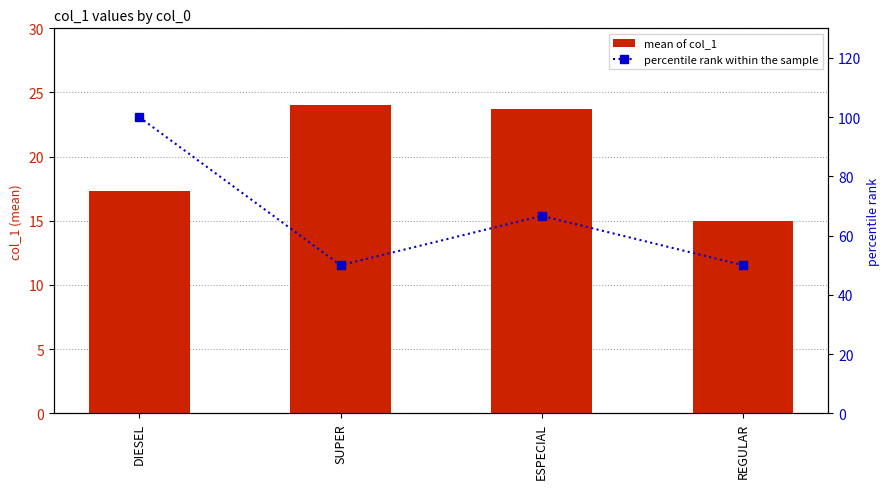

What is the difference between the maximum and second lowest values in the mean of col_1 series?

6.7